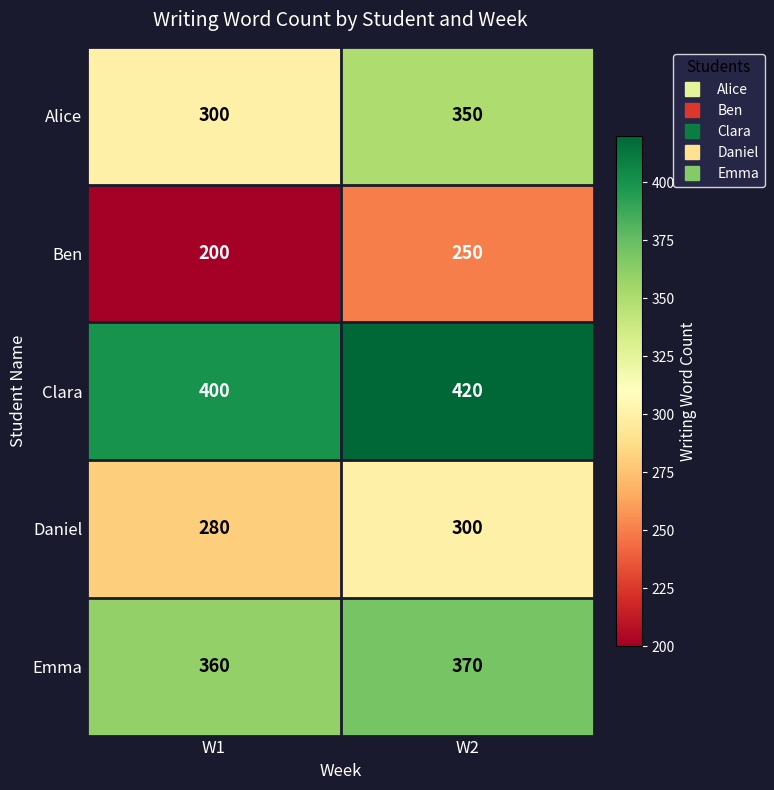

At W2, list the series in order from largest to smallest.

Clara, Emma, Alice, Daniel, Ben